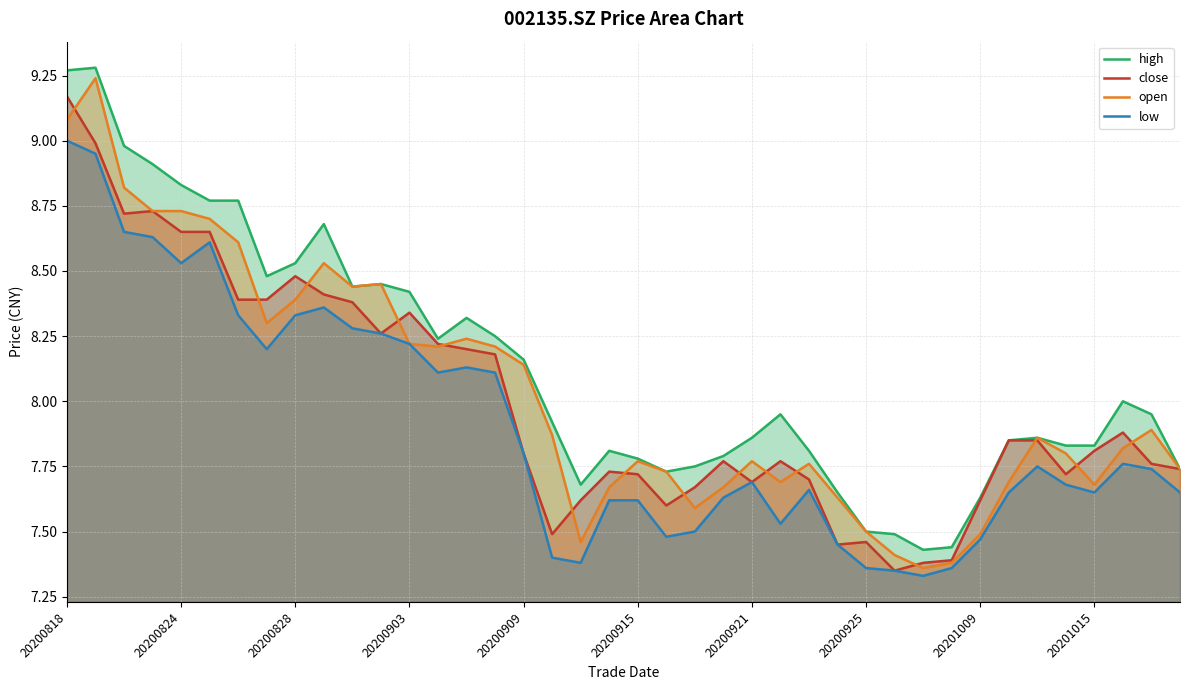

Which series has the widest spread of values?

open